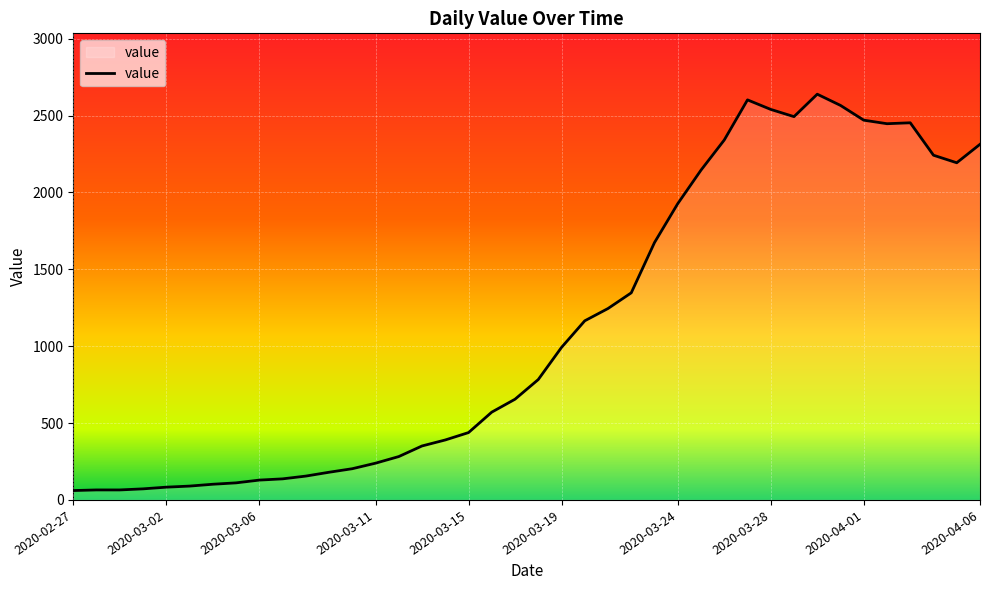

What is the maximum value shown in the chart?

2639